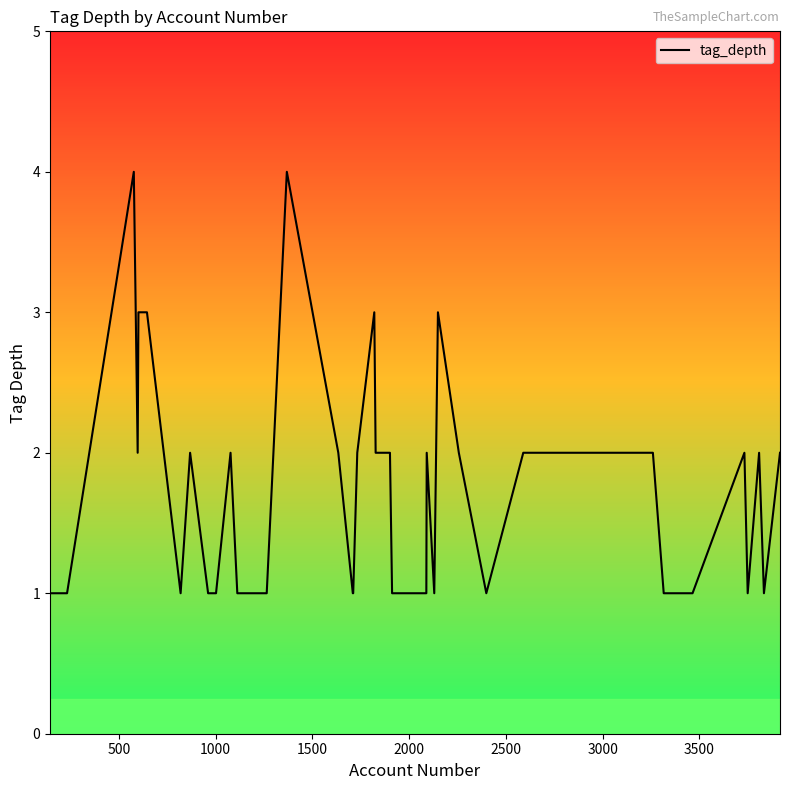

What is the difference between the maximum and minimum values?

3